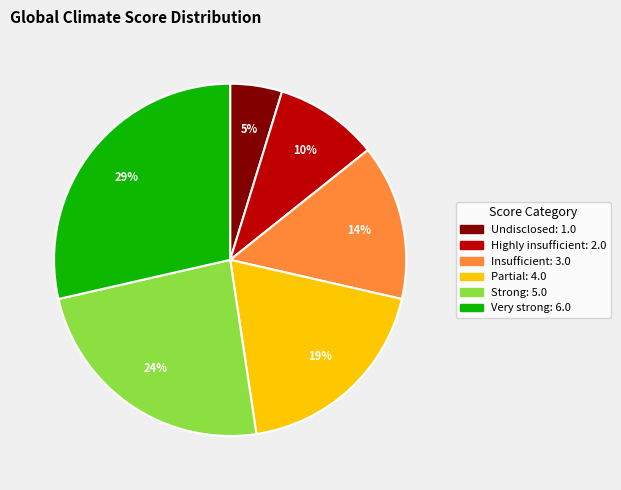

Is there any slice that represents more than half of the pie?

No